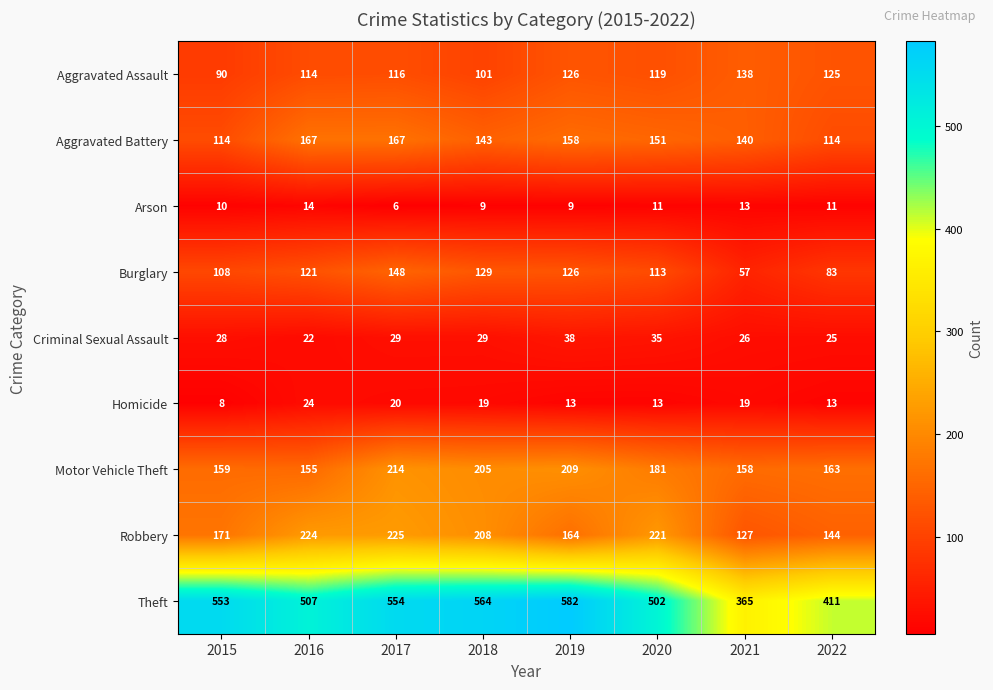

Is it true that Homicide equals 2 at 2015?

False